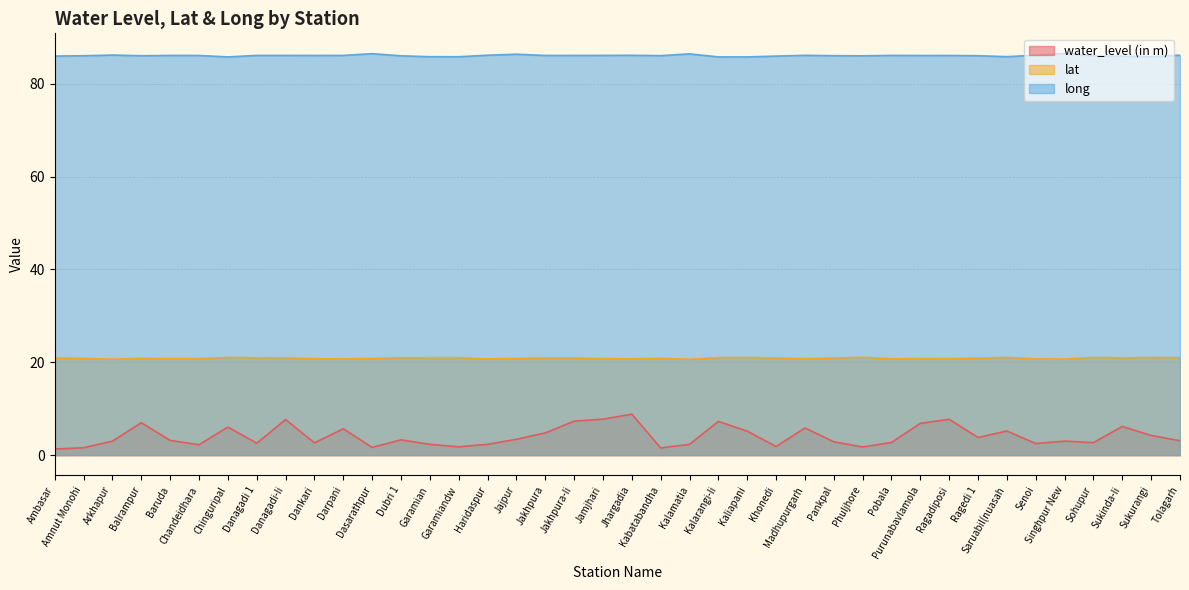

Is it true that lat equals 21.0 at Kalarangi-Ii?

True